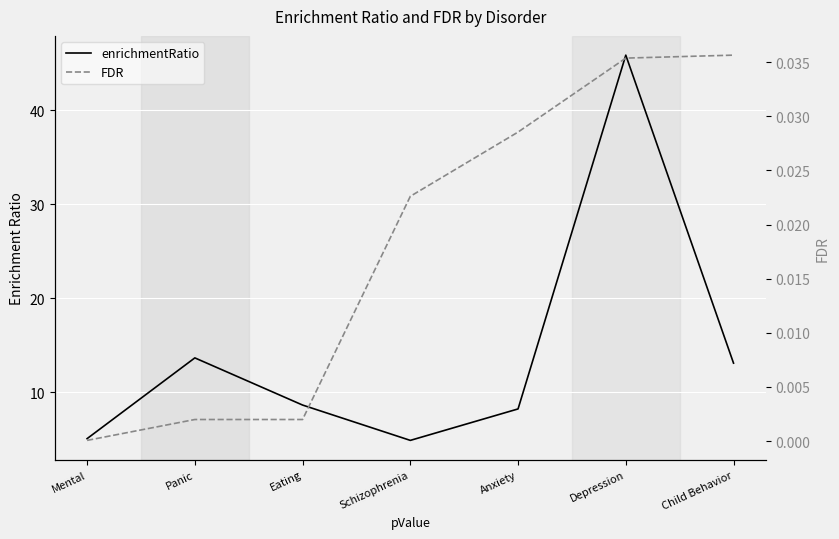

Which series changed the most between Mental and Schizophrenia?

enrichmentRatio